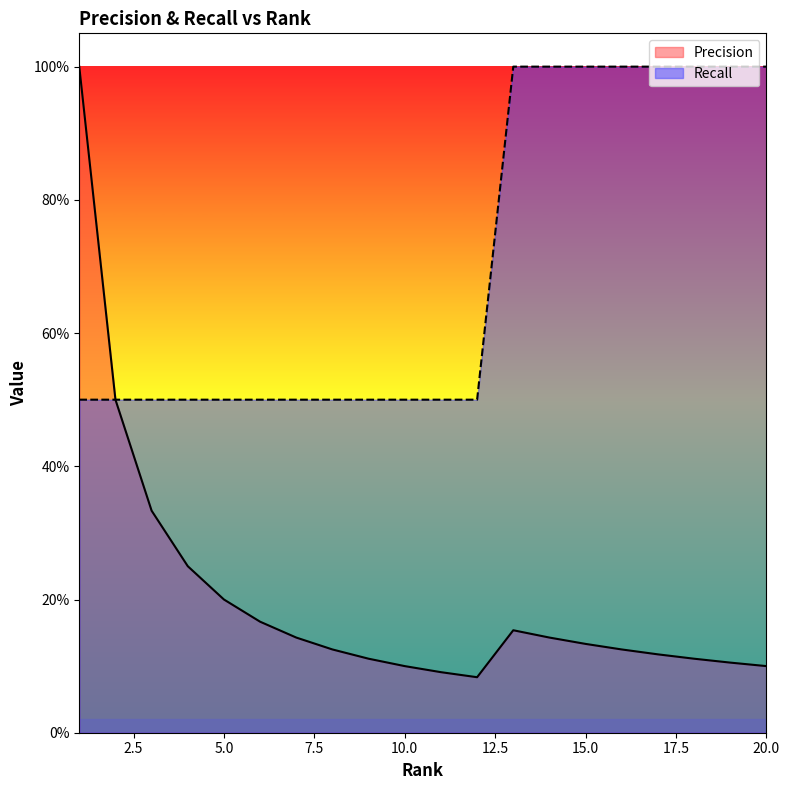

What is the minimum value shown in the chart?

0.1